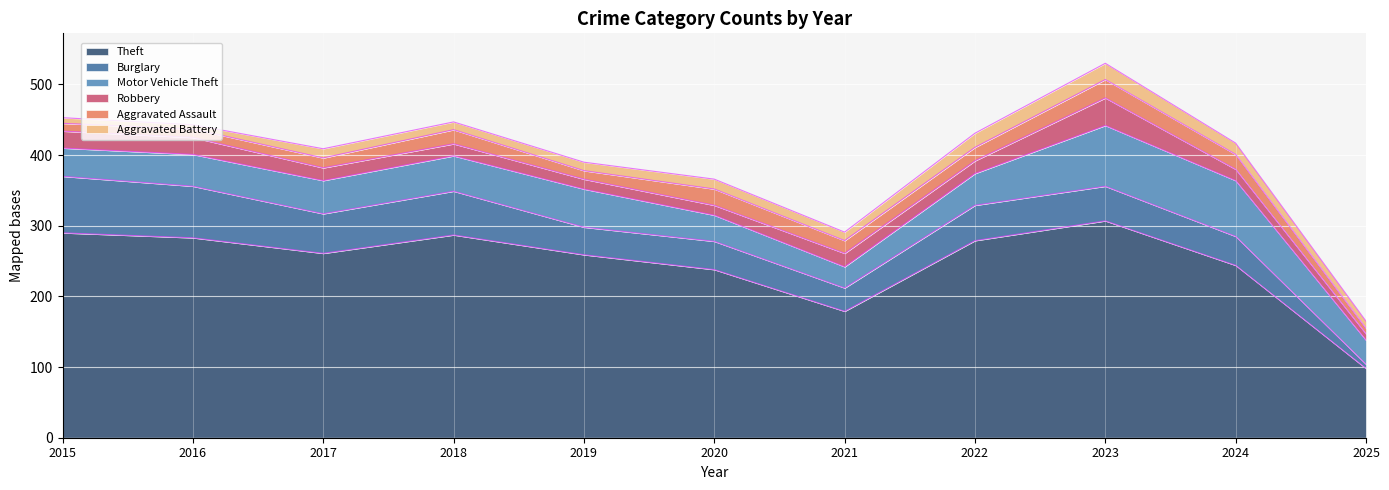

What are all the series names shown in the legend?

Theft, Burglary, Motor Vehicle Theft, Robbery, Aggravated Assault, Aggravated Battery